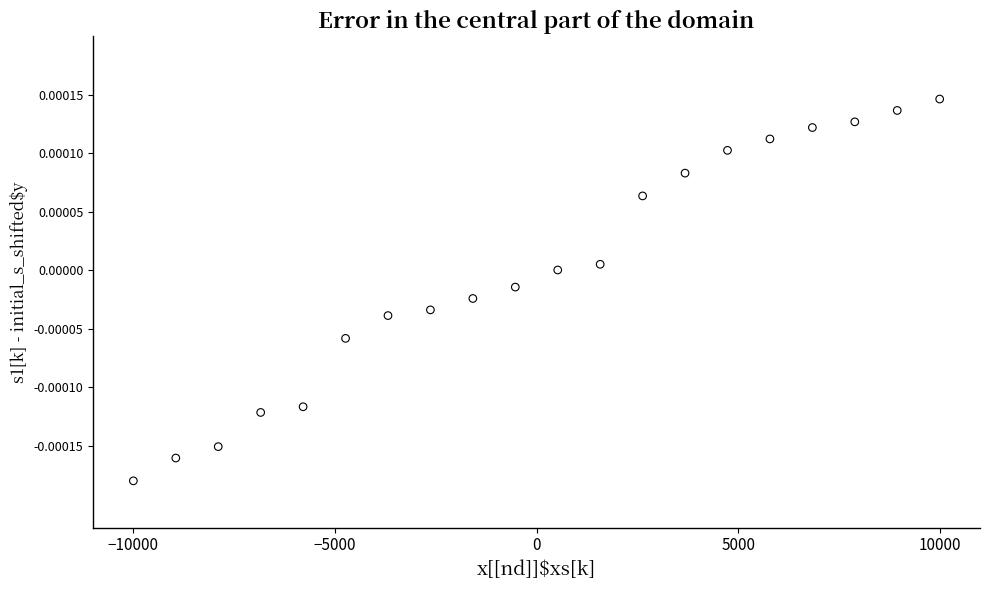

What is the range of X values (max minus min)?

20000.0